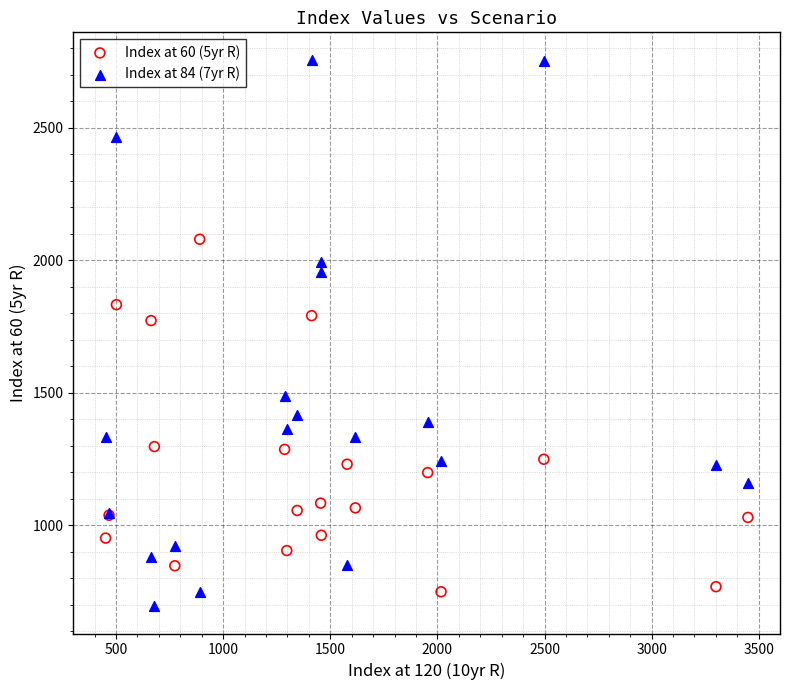

Which series has the largest Y range (max minus min)?

Index at 84 (7yr R)